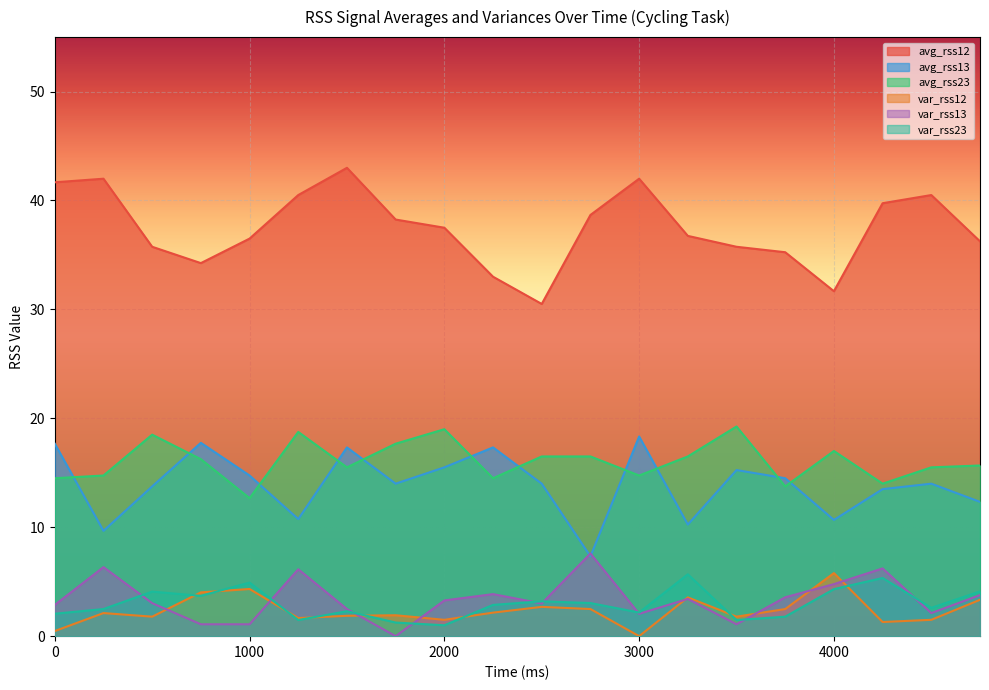

At how many categories does at least one series exceed 16?

20